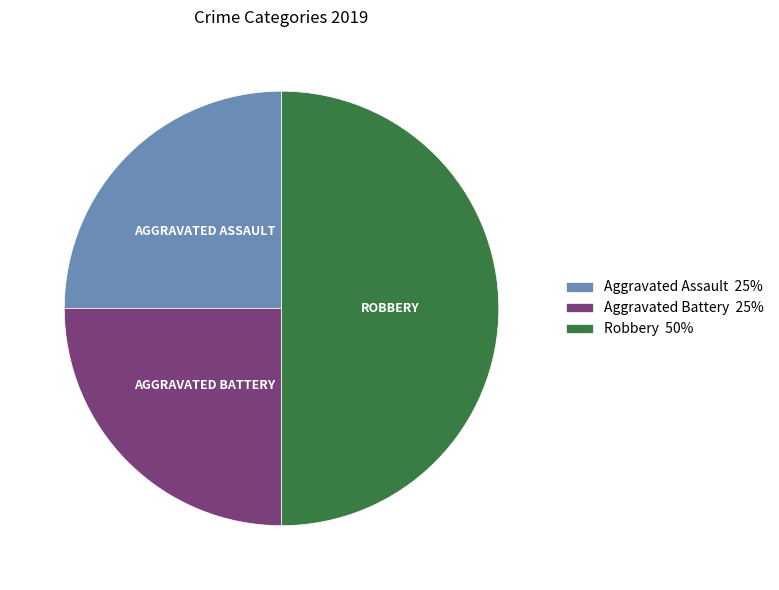

Does Aggravated Battery 25% account for over 50% of the chart?

No